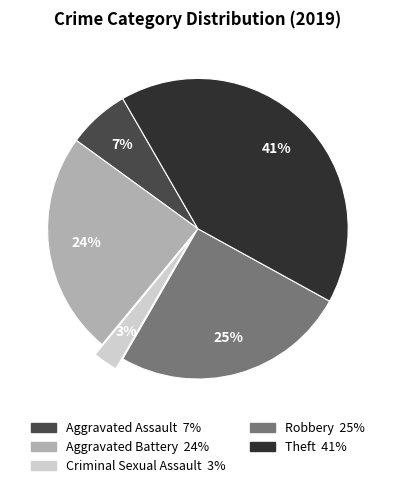

Is Robbery the majority of the pie?

No